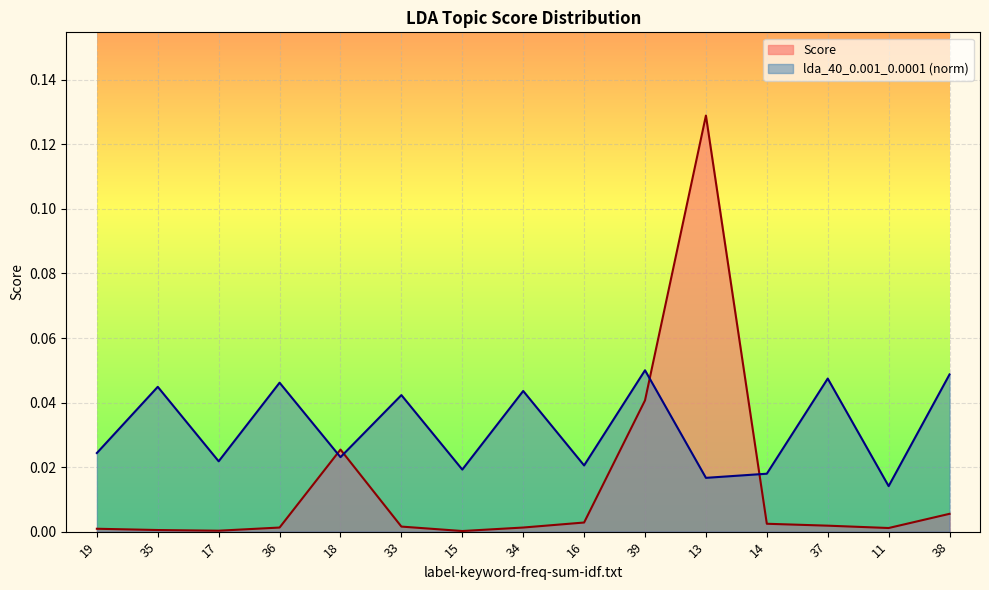

Reading left to right, extract all data points from this chart.

Score: 0.0	0.0	0.0	0.0	0.0	0.0	0.0	0.0	0.0	0.0	0.1	0.0	0.0	0.0	0.0
lda_40_0.001_0.0001: 0.0	0.0	0.0	0.0	0.0	0.0	0.0	0.0	0.0	0.1	0.0	0.0	0.0	0.0	0.0